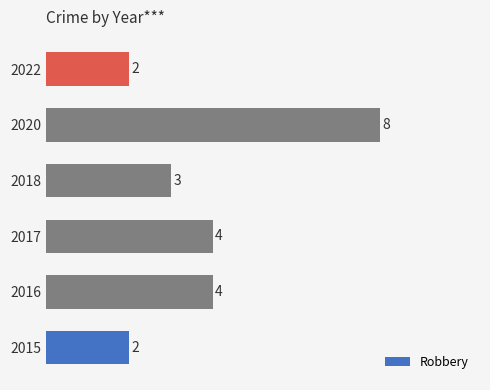

What is the approximate value at 2017?

4